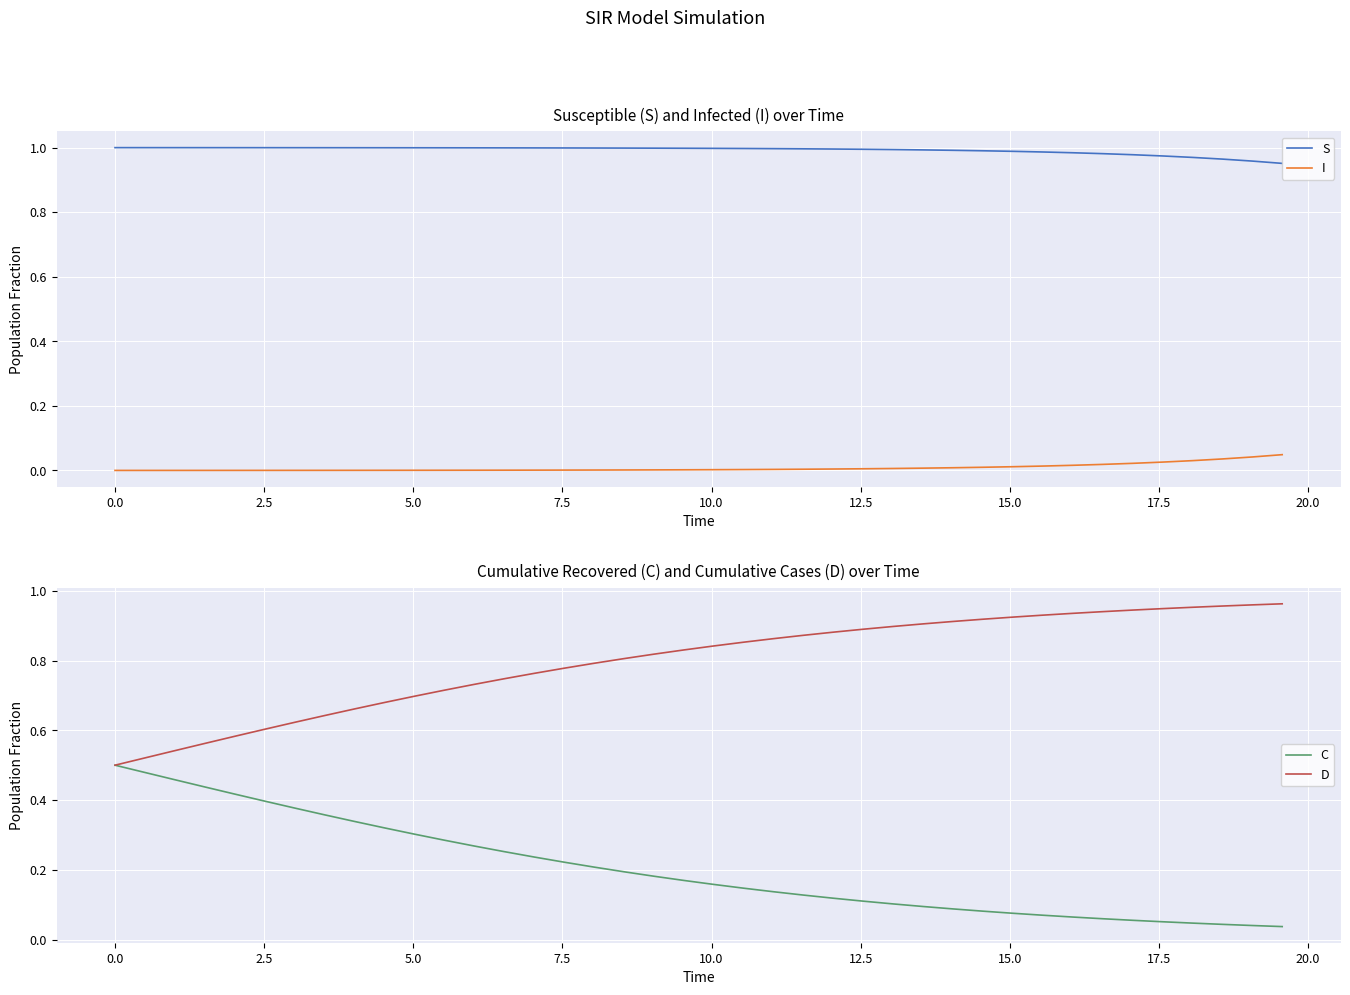

True or false: S and I intersect in this chart.

False